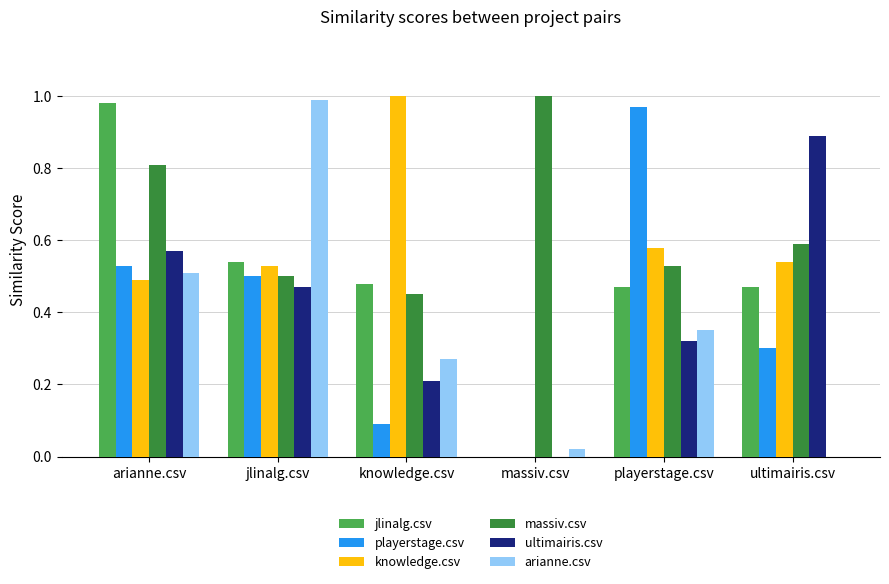

The value of massiv.csv at knowledge.csv is 0.5. True or false?

True